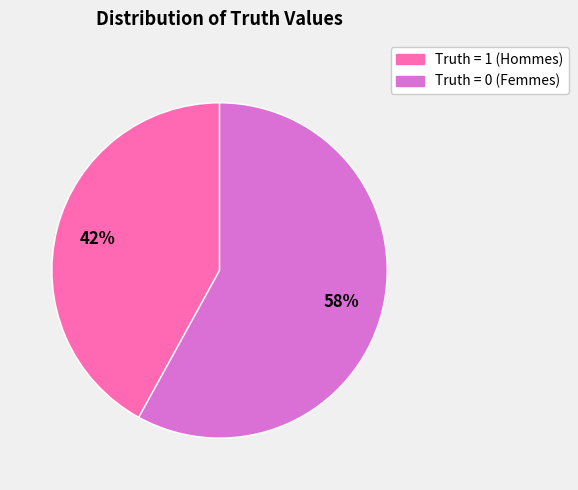

Rank the categories by value from lowest to highest.

Truth = 1 (Hommes), Truth = 0 (Femmes)